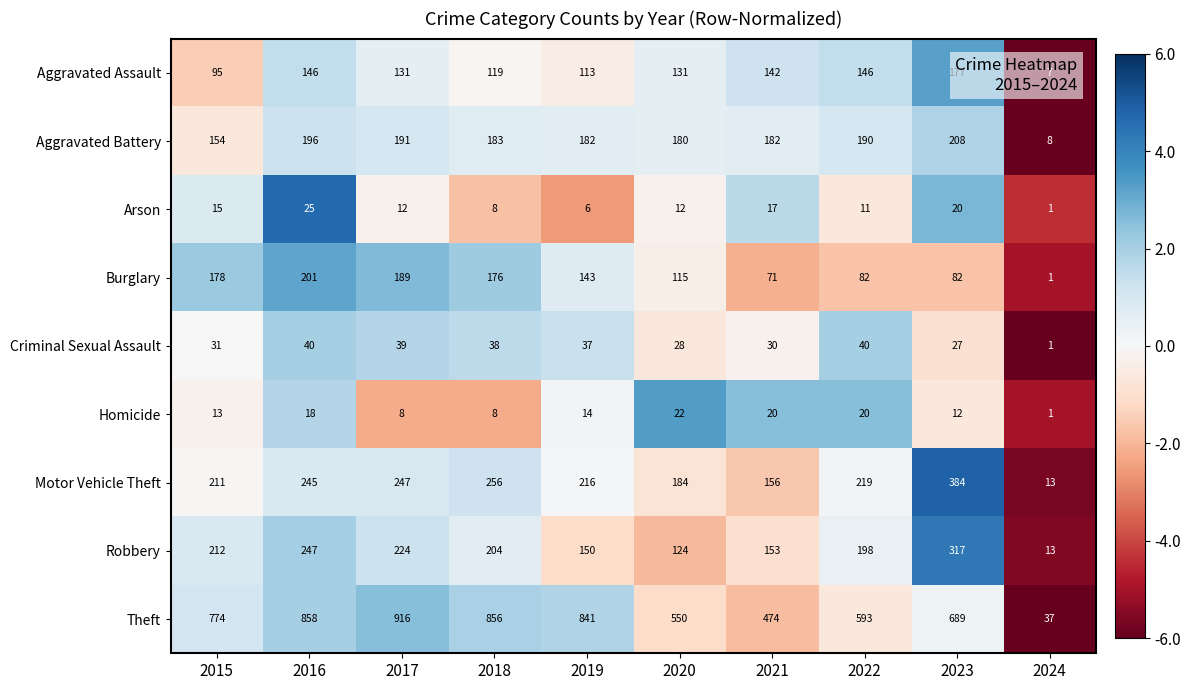

What is the difference between the highest and lowest values at 2017?

908